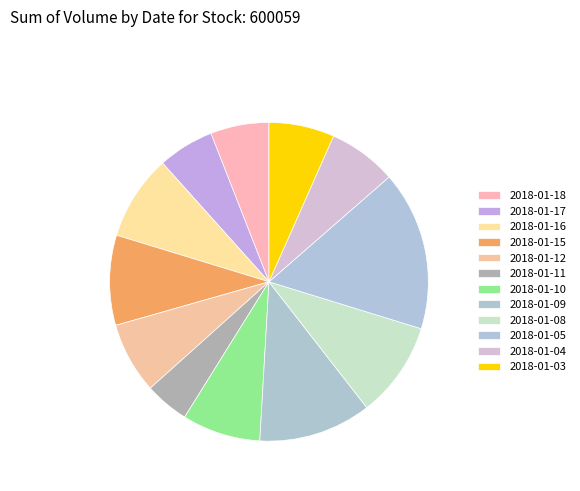

Is there a majority slice in this chart?

No